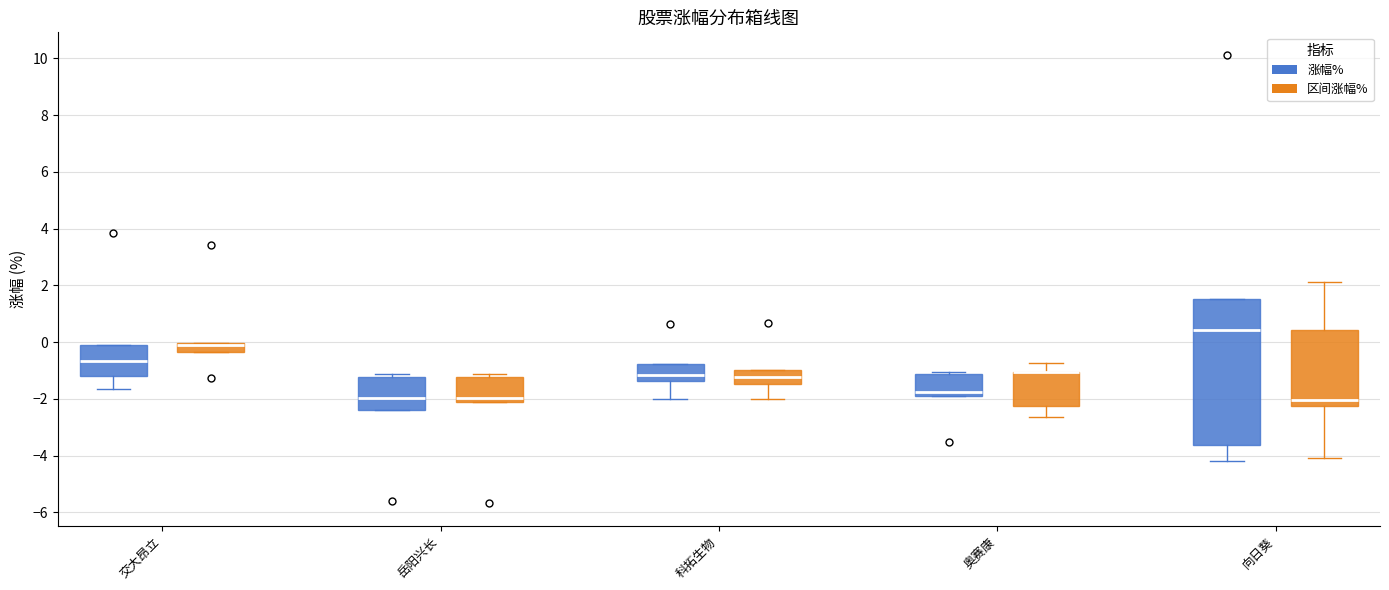

Comparing the boxes themselves (not the whiskers), which one is the tallest?

向日葵 (涨幅%)